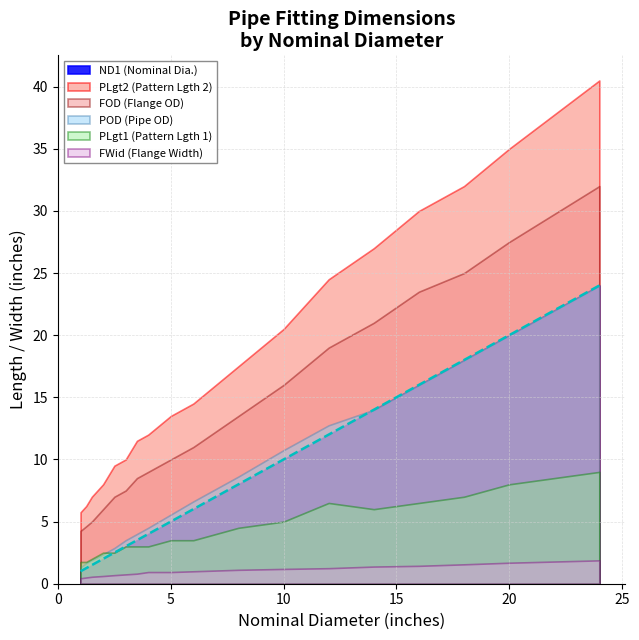

Count the number of categories in the chart.

18